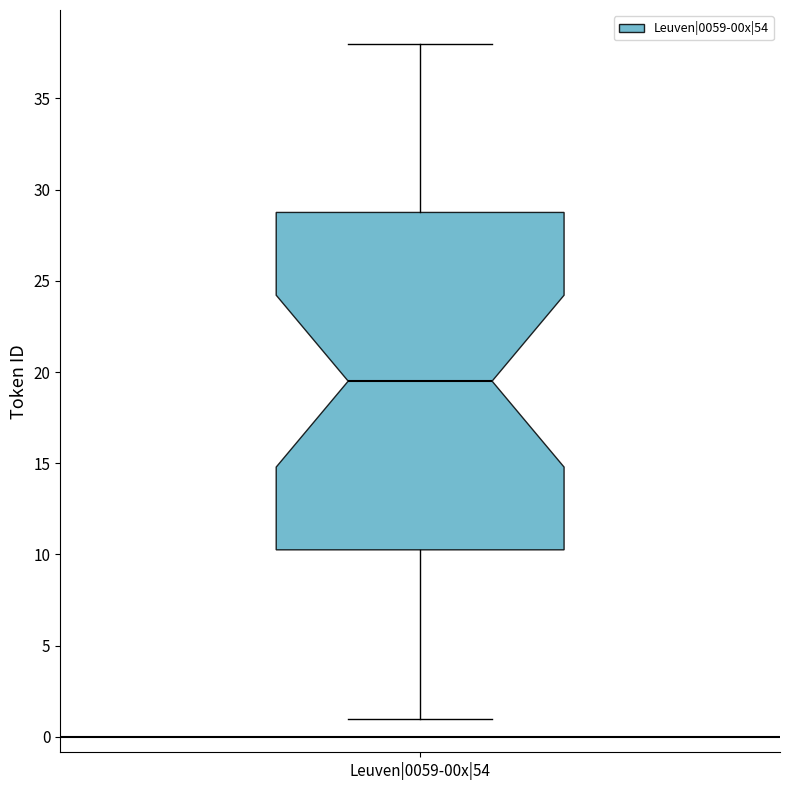

Transcribe this box plot: give where the median line is, the range the box spans, and where the two whiskers end, as read against the y-axis. The values are not printed on the chart, so give them approximately, as read against the axis.

median 19.5, box 10.5 to 29.0, whiskers 1.0 to 38.0